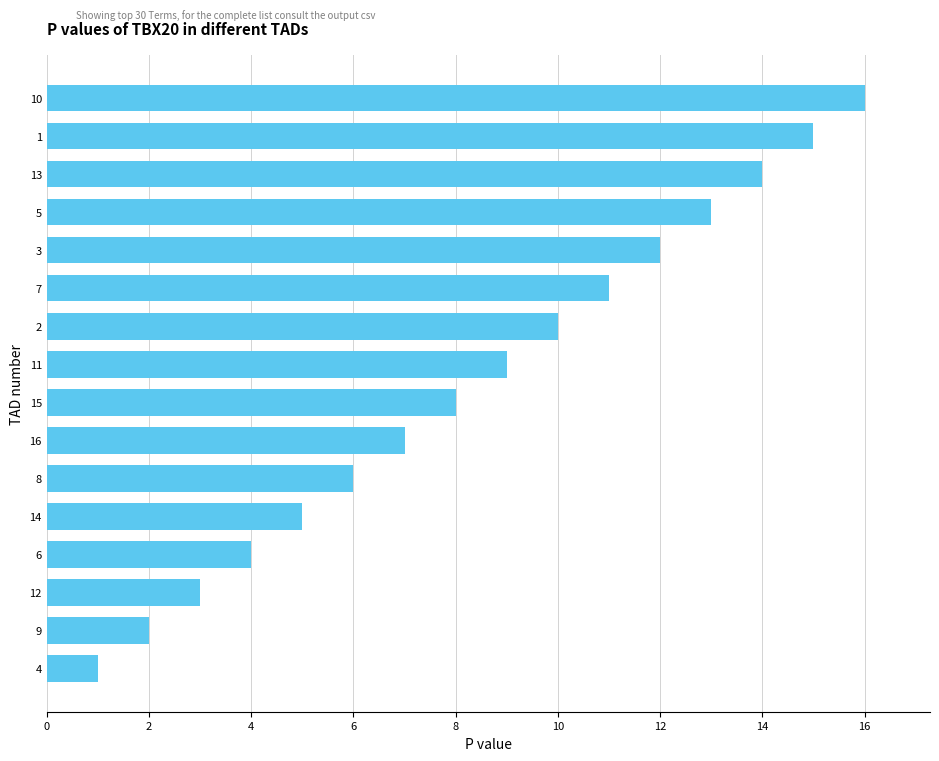

List the labels in order of value, smallest first.

4, 9, 12, 6, 14, 8, 16, 15, 11, 2, 7, 3, 5, 13, 1, 10